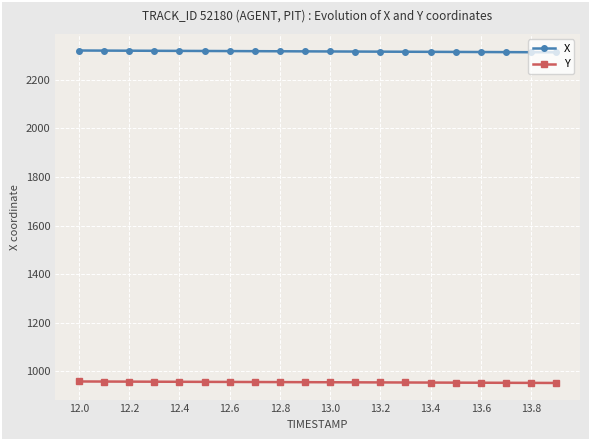

List the series in order of their peak value, highest first.

X, Y